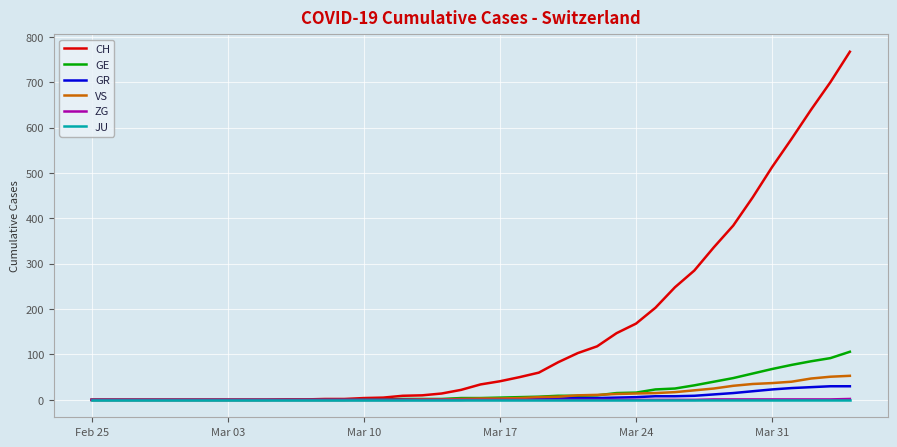

Which series has the largest total across all categories?

CH